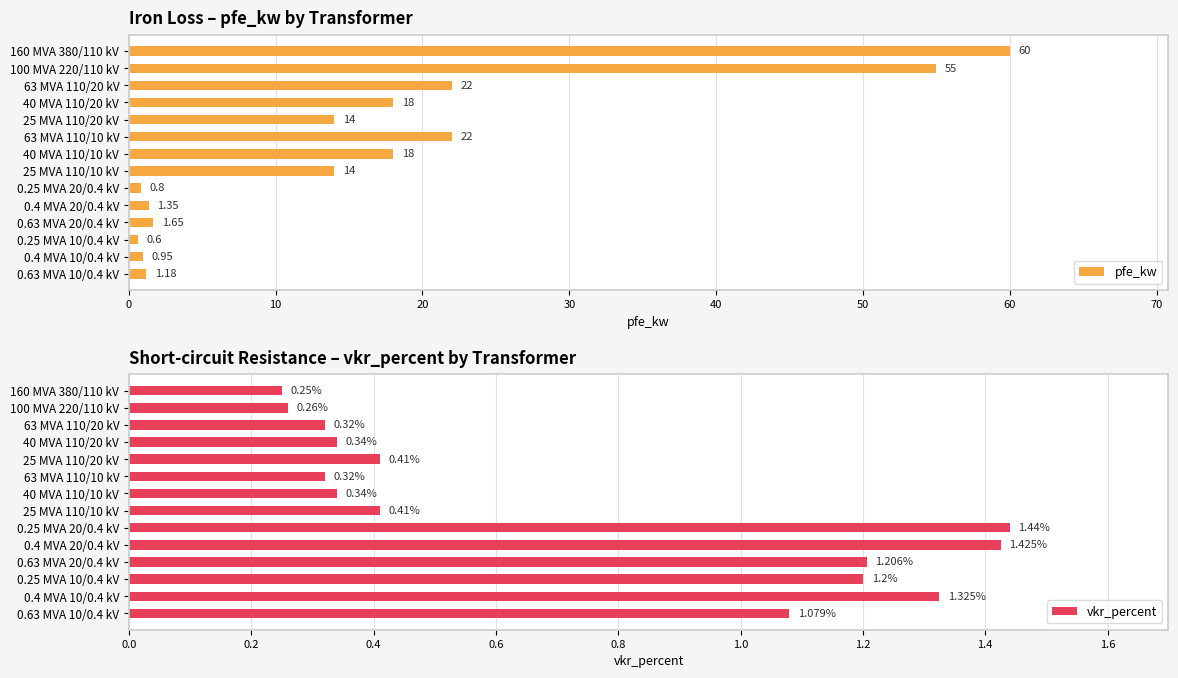

What is the total value across all series at 12?

2.3